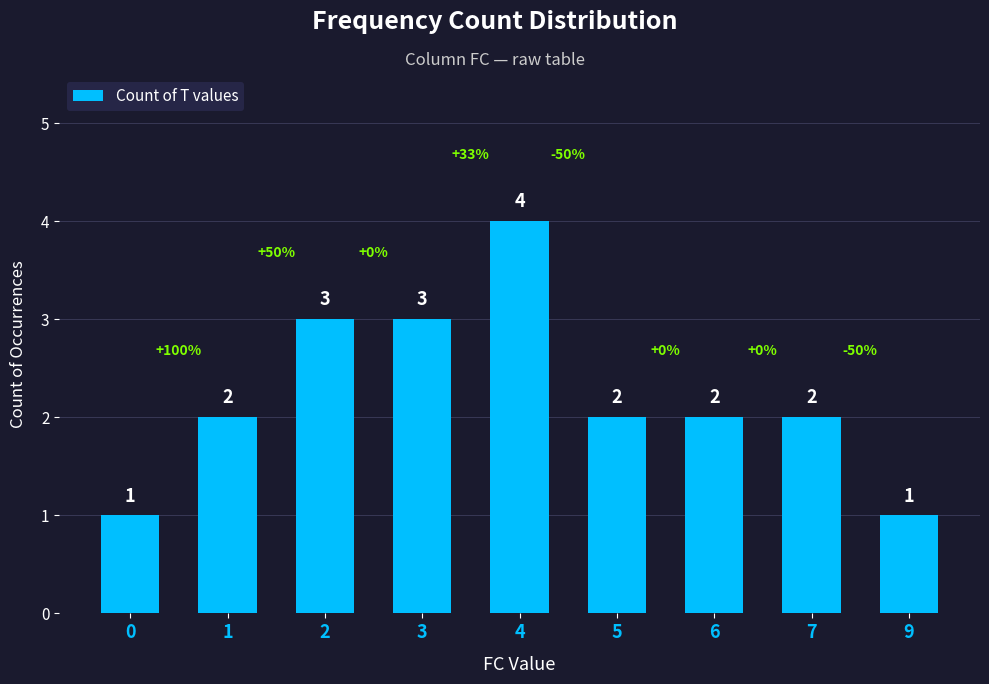

Reading left to right, transcribe all the data shown in this chart.

0=1	1=2	2=3	3=3	4=4	5=2	6=2	7=2	9=1